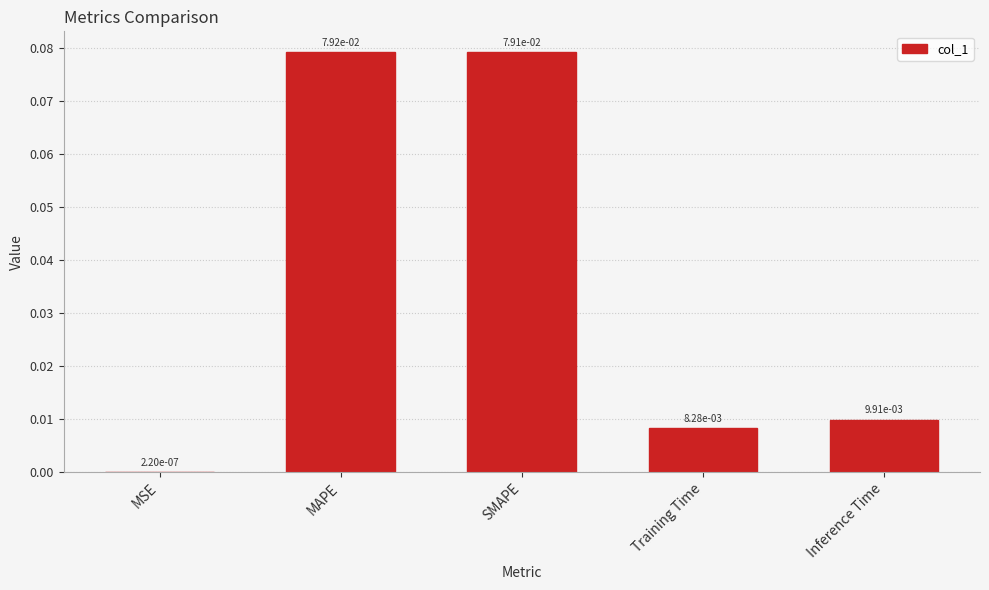

Where is the data nearest to the value 0?

MSE